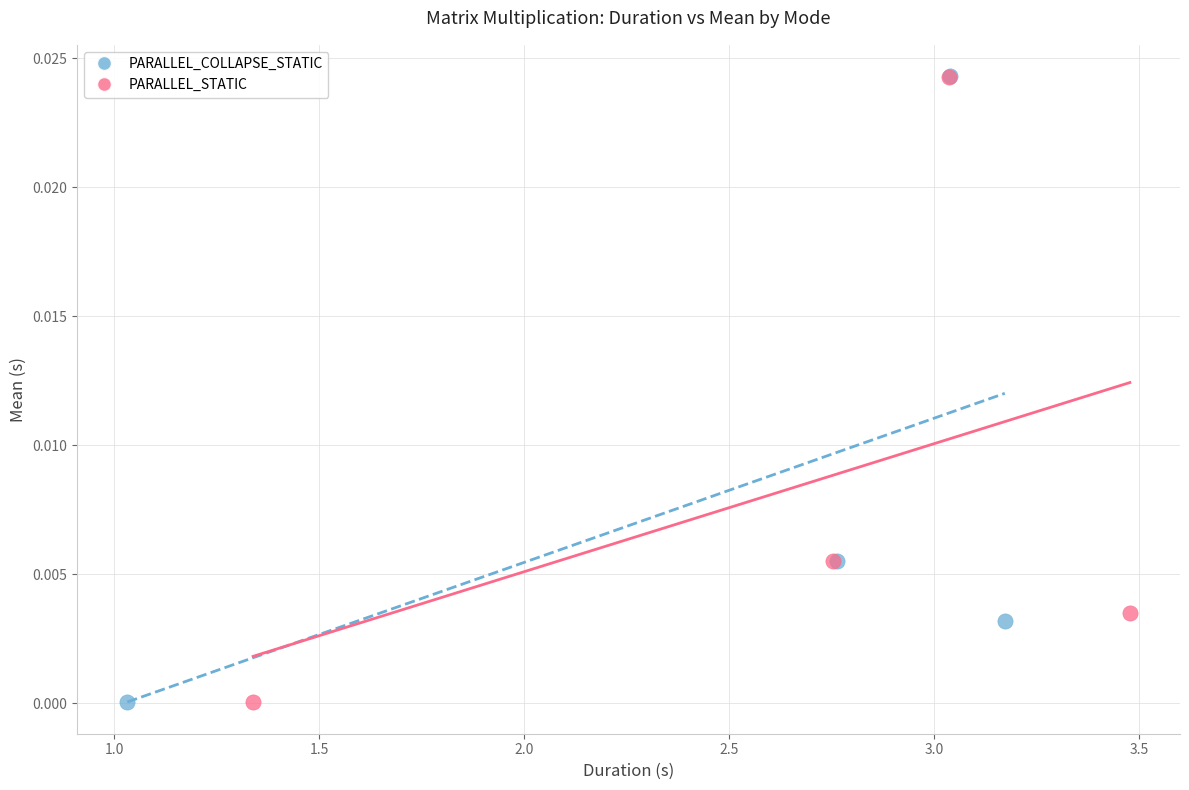

Which series has the largest Y range (max minus min)?

PARALLEL_COLLAPSE_STATIC